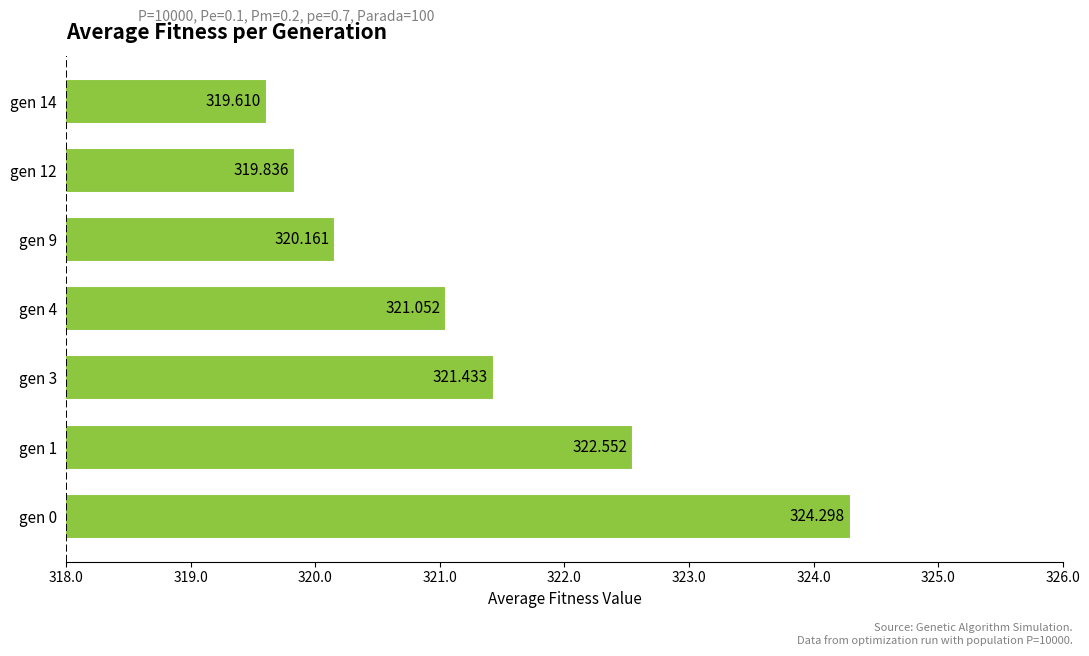

Are the bars grouped side by side (vs. stacked)?

No